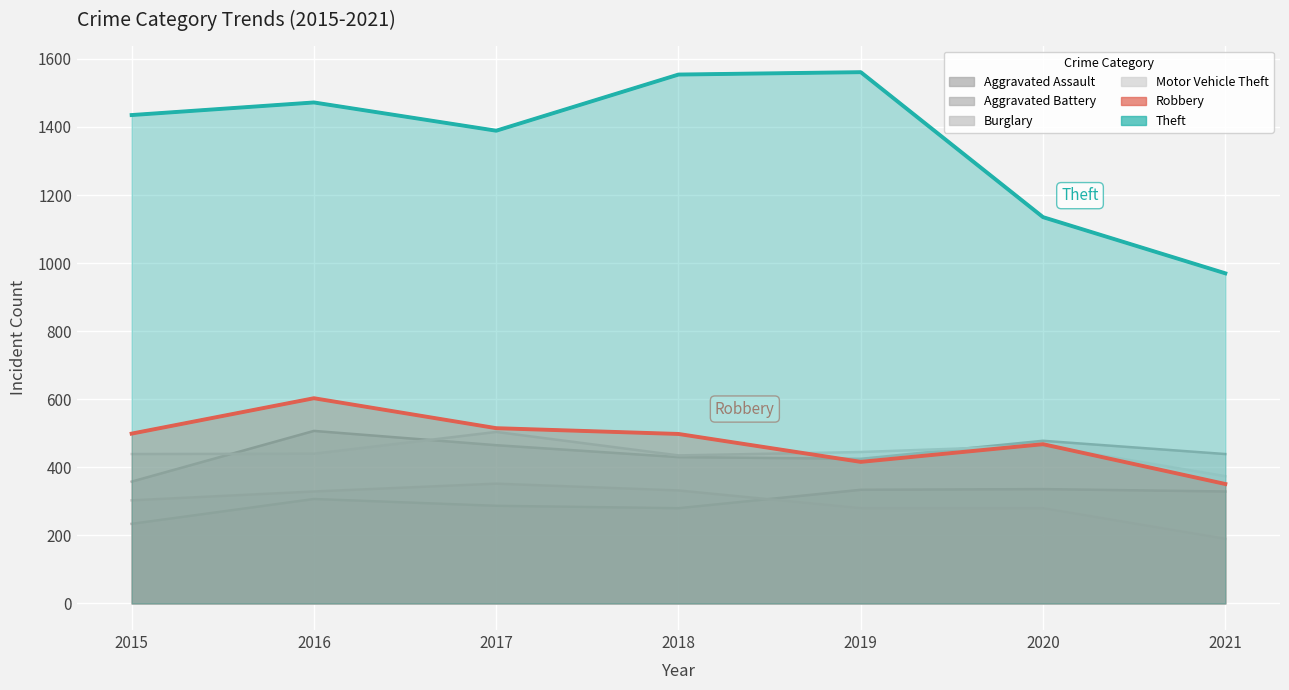

Which category has the lowest value in the Burglary series?

2021